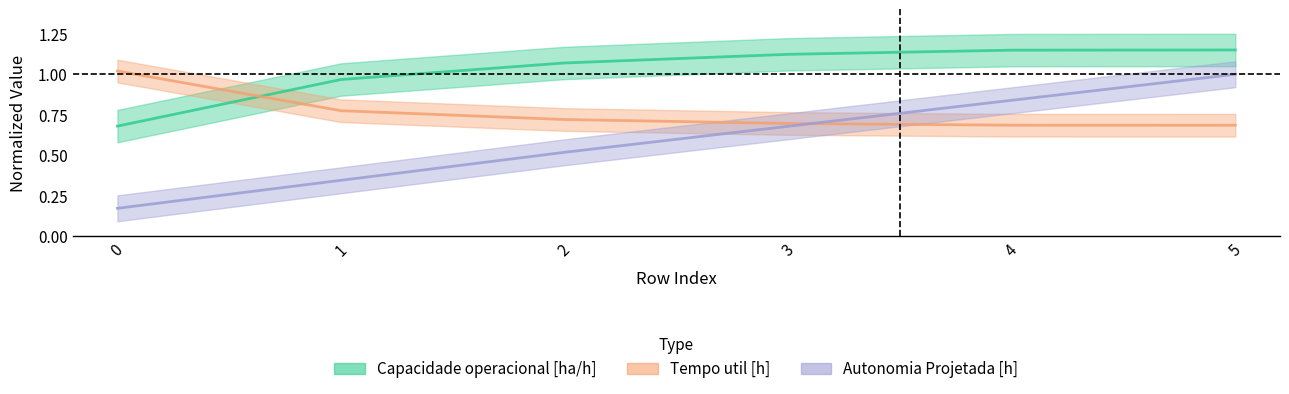

List the series in order of their overall mean, highest first.

Capacidade operacional [ha/h], Tempo util [h], Autonomia Projetada [h]